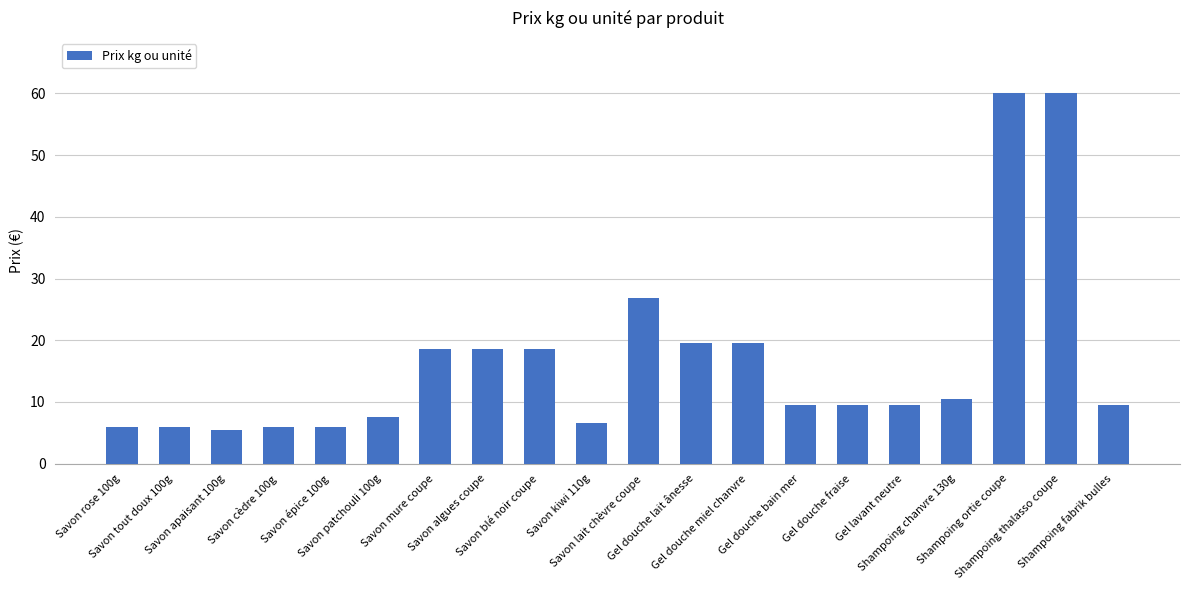

What is the sum of all values?

333.4